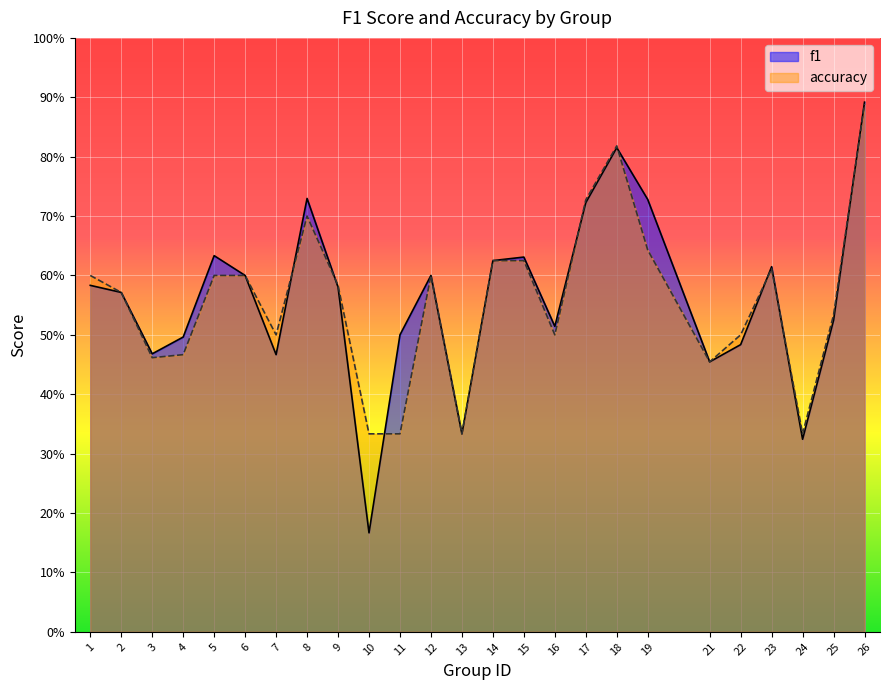

What is the average value of the f1 series?

0.6